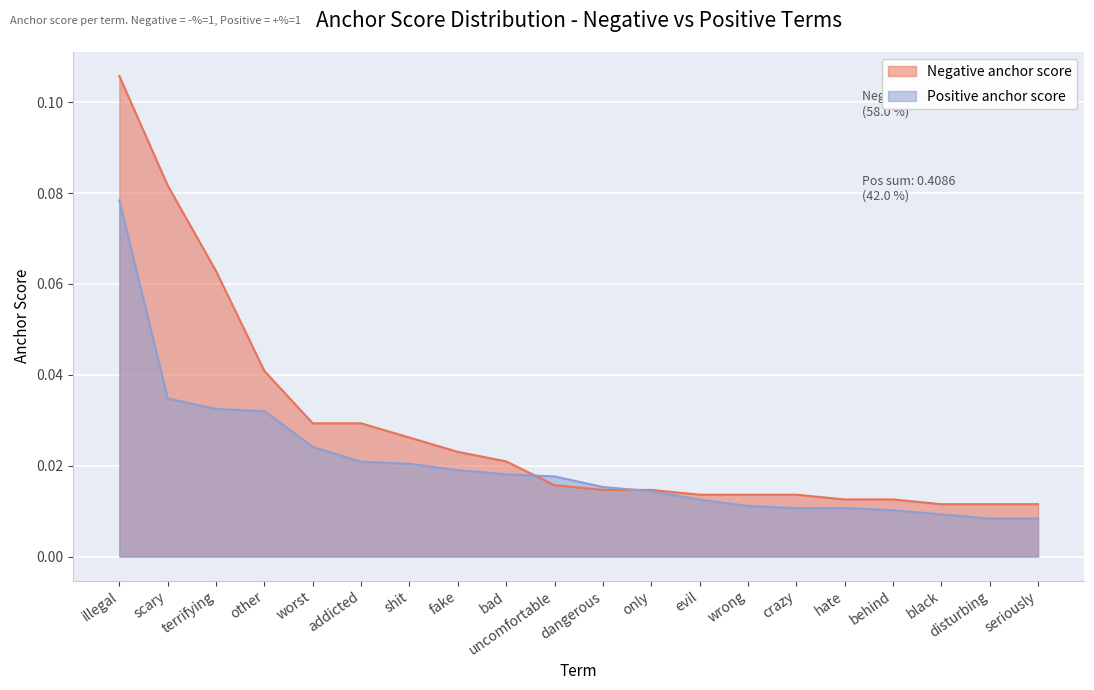

What are all the series names shown in the legend?

Negative anchor score, Positive anchor score